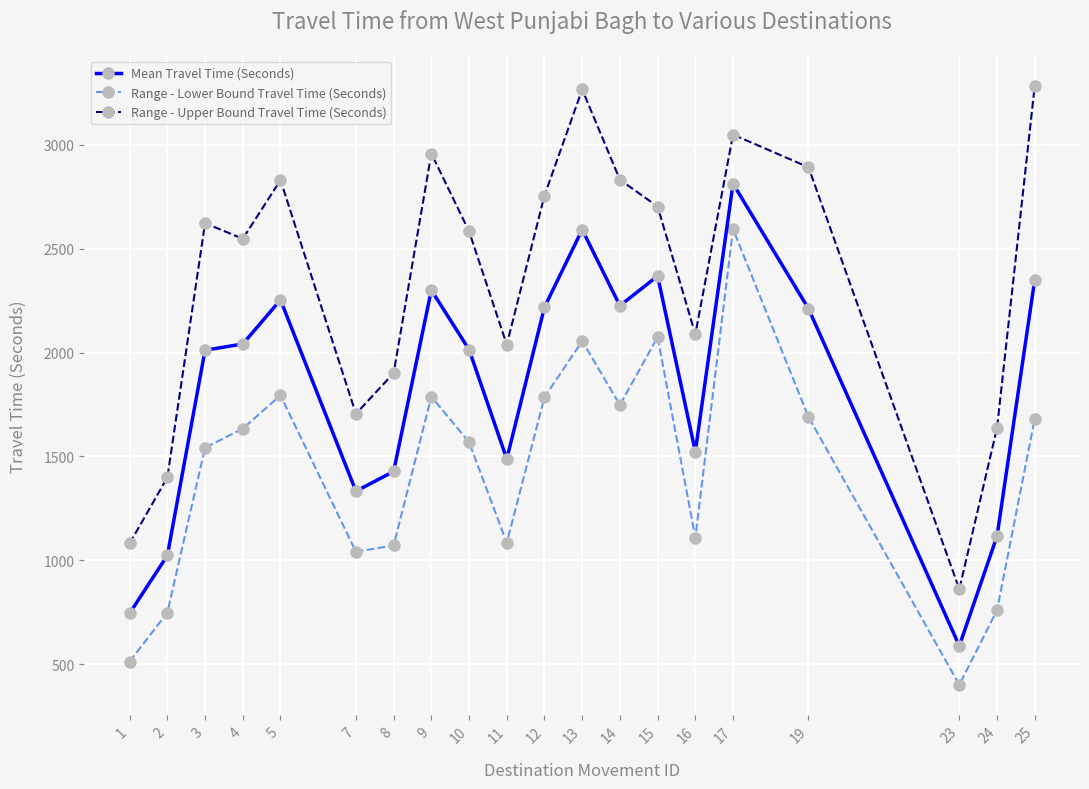

What is the value of the Range - Upper Bound Travel Time (Seconds) point at the 6th from the left?

1705